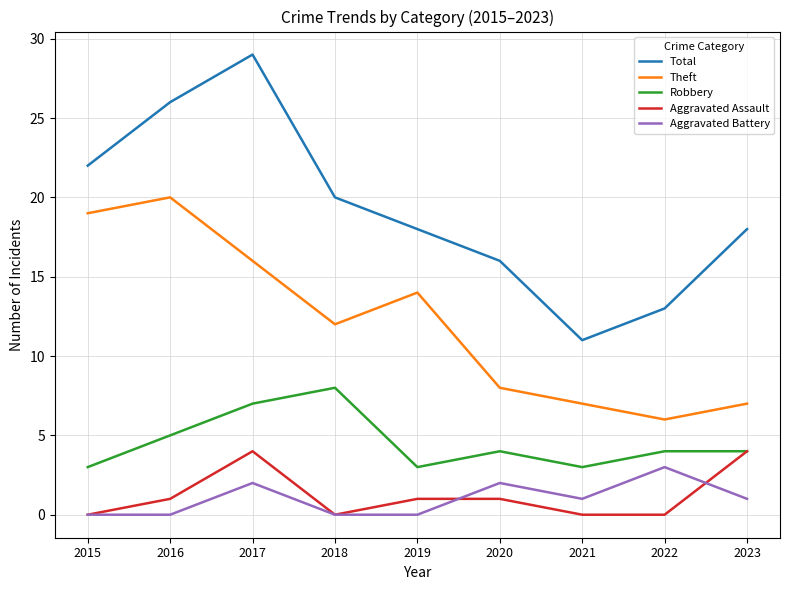

At which category is the sum across all series the highest?

2017